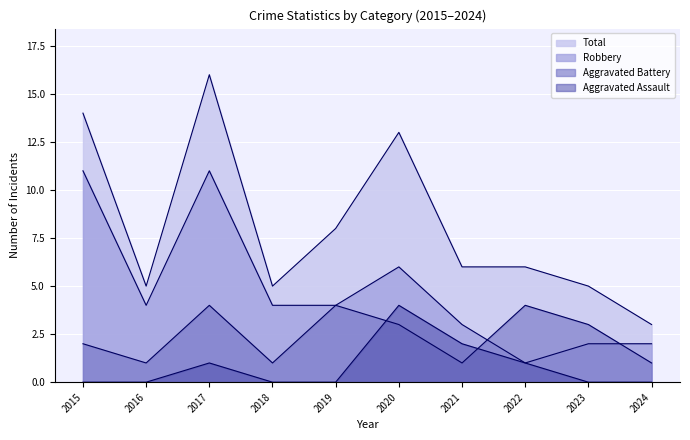

Which category has the lowest value in the Aggravated Assault series?

2015